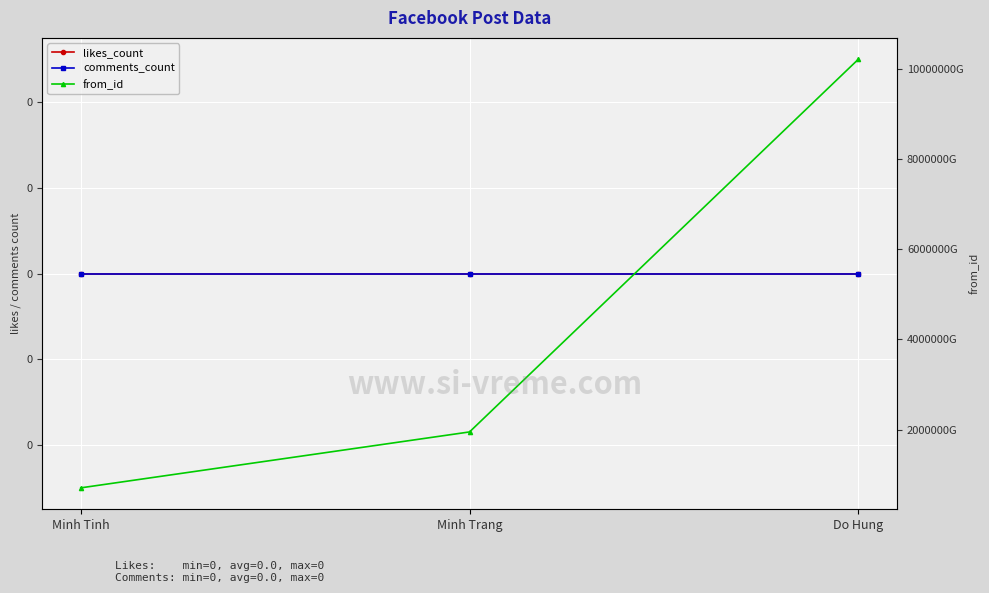

Is this an area chart (filled region under the line)?

No